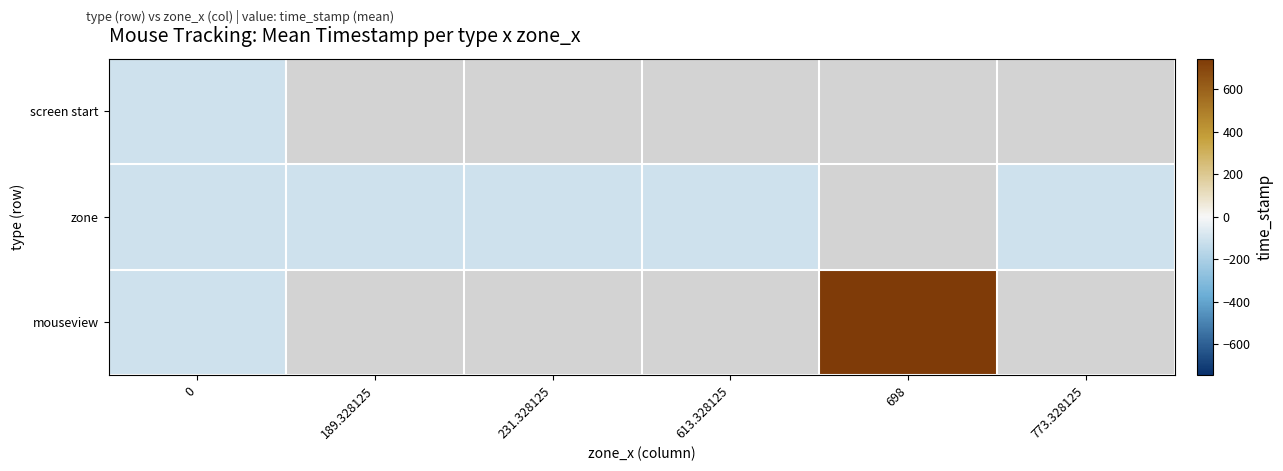

At how many categories does at least one series exceed 550?

1